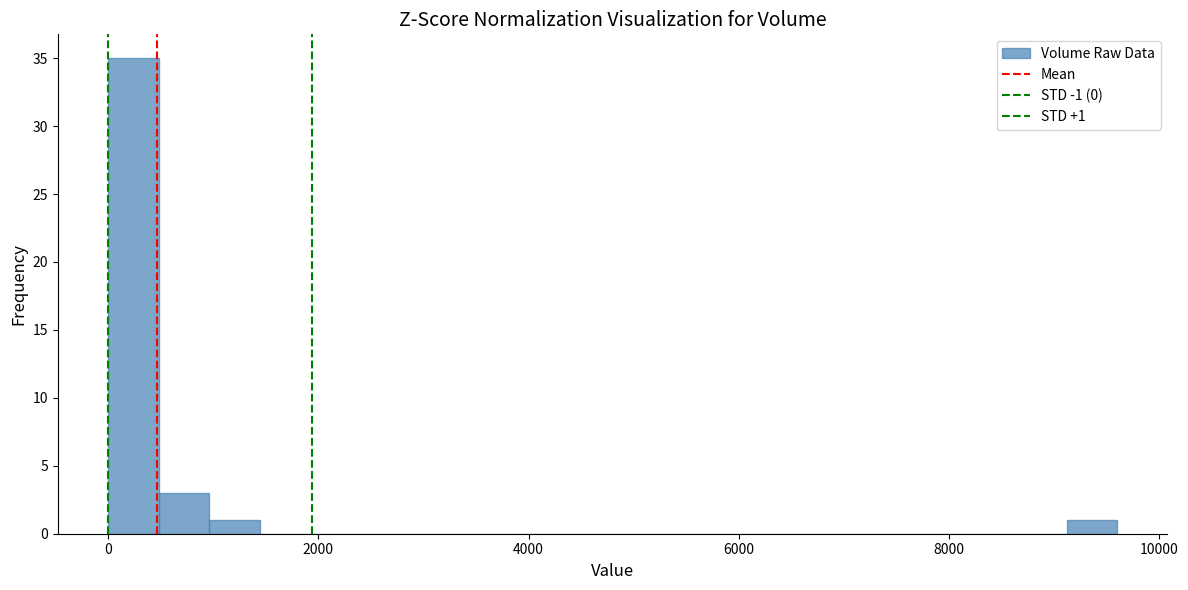

Read against the x-axis, roughly where is the centre of the tallest bar?

200